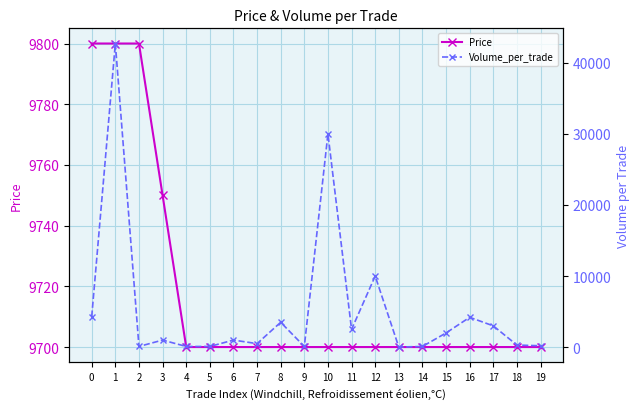

True or false: Price has more than 2 points higher than both neighbors.

False